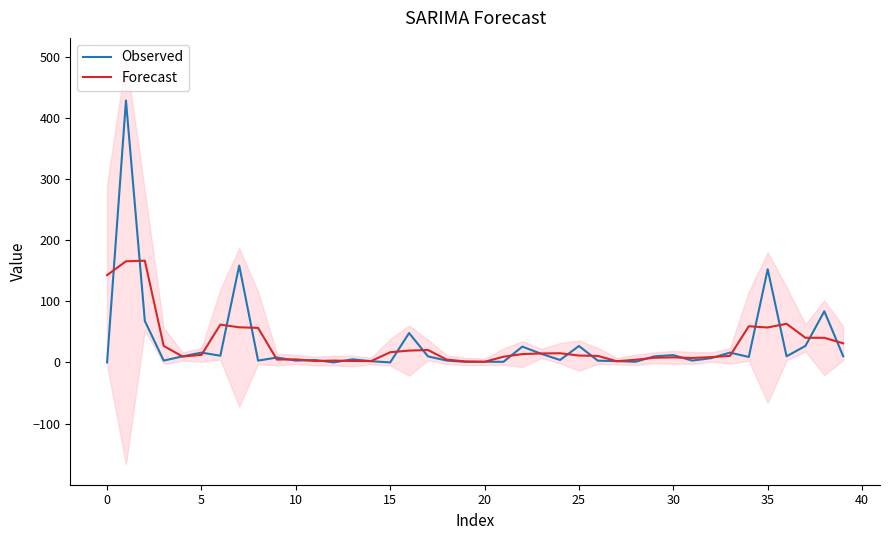

True or false: Forecast has a value of 31.3 at 39.

True